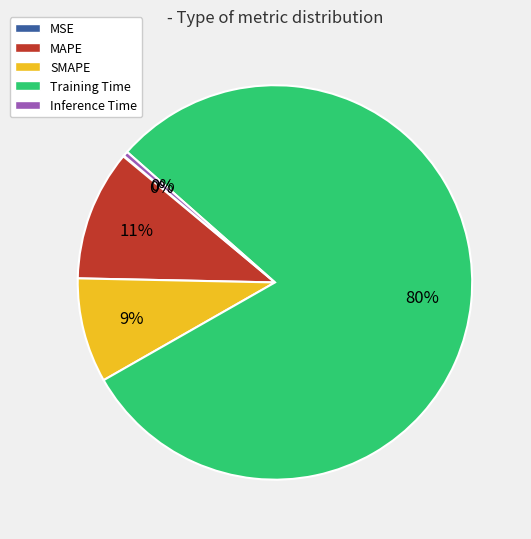

What is the largest slice in the pie chart?

Training Time